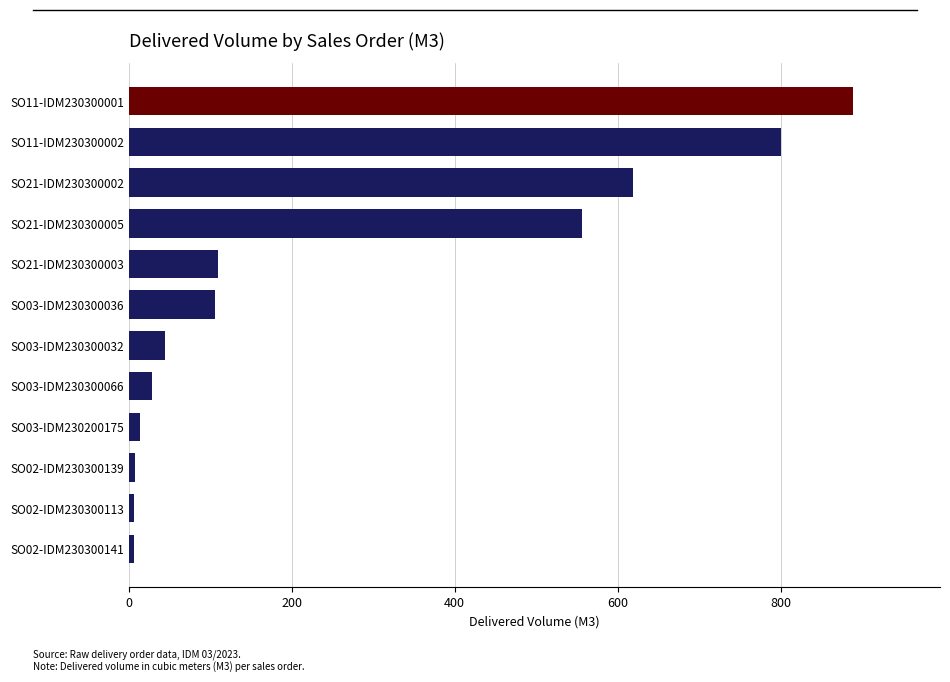

How many data points does each series have?

12